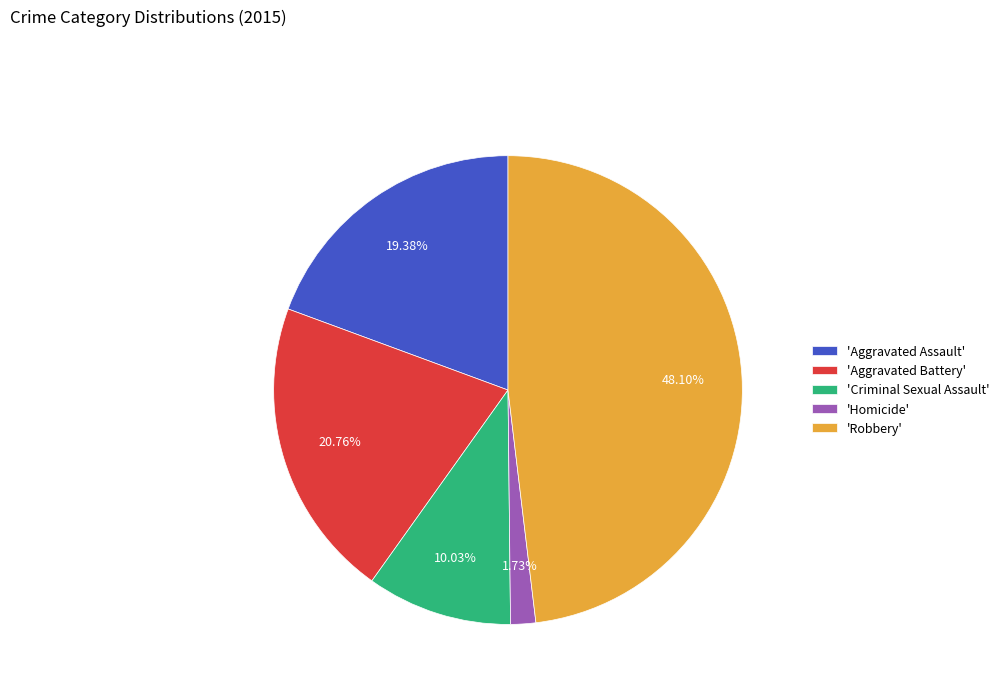

Which category has the biggest portion of the pie?

'Robbery'